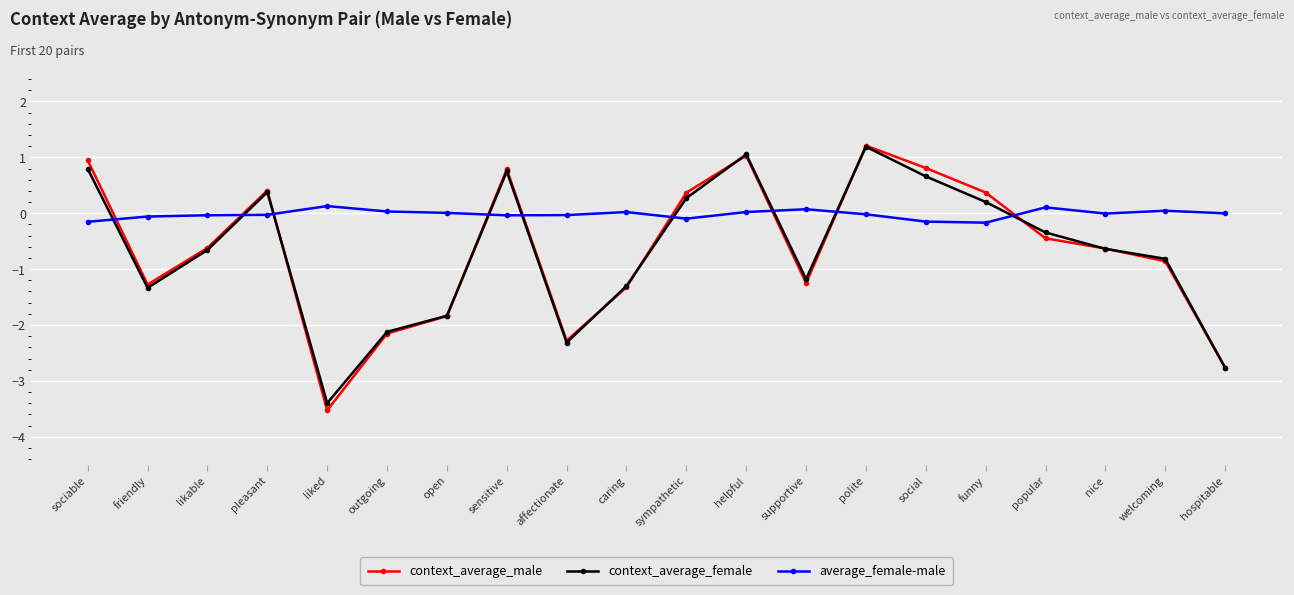

What is the difference between the second highest and second lowest values in the average_female-male series?

0.3